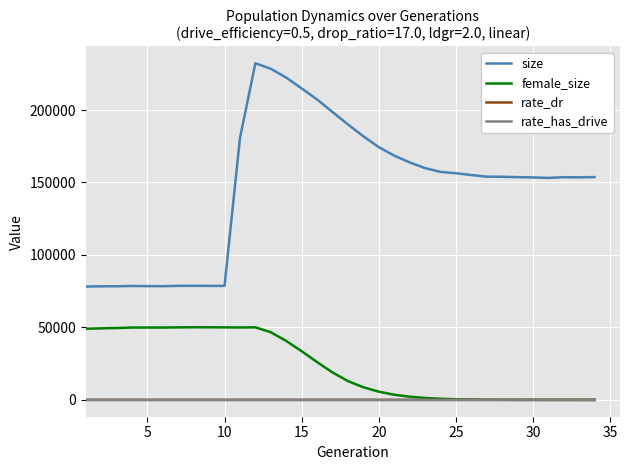

What is the greatest value displayed?

232248.0